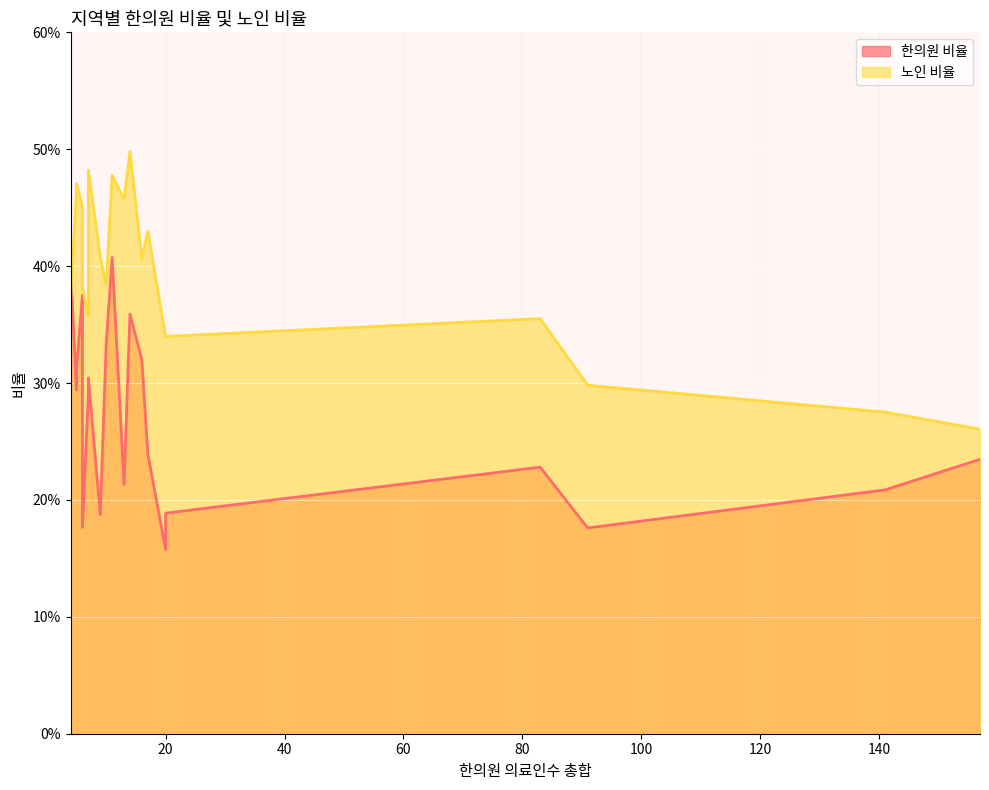

List the series in order of their peak value, highest first.

노인 비율, 한의원 비율